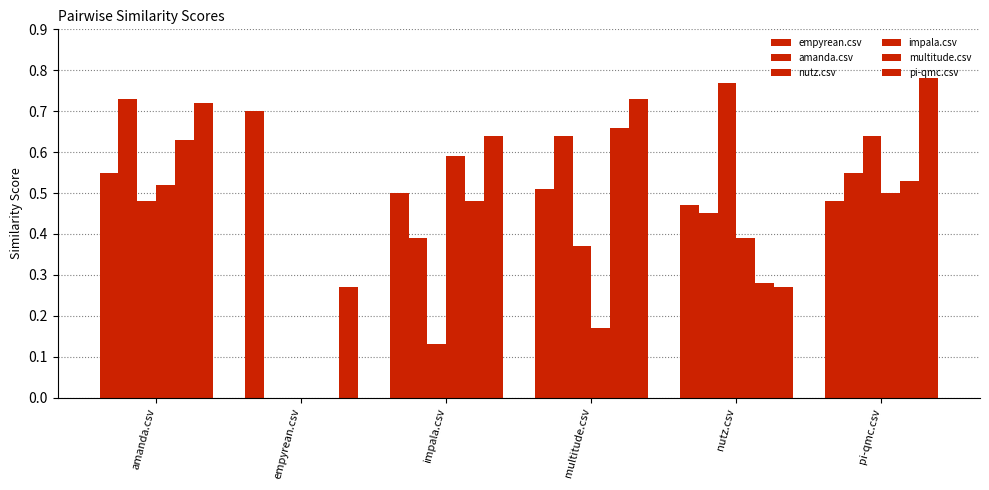

Are the bars horizontal?

No